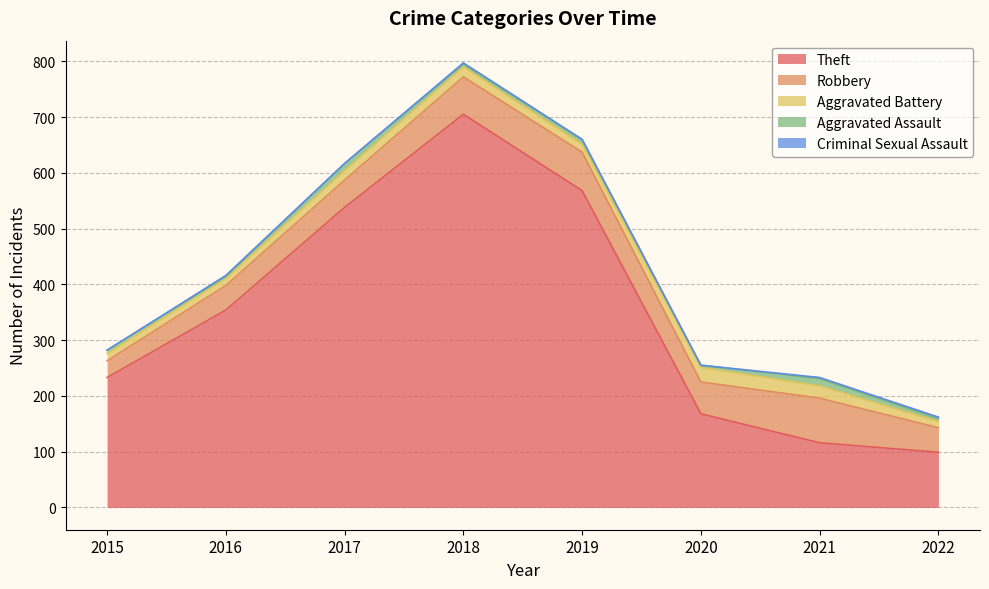

How many values in the Robbery series are below 57?

4